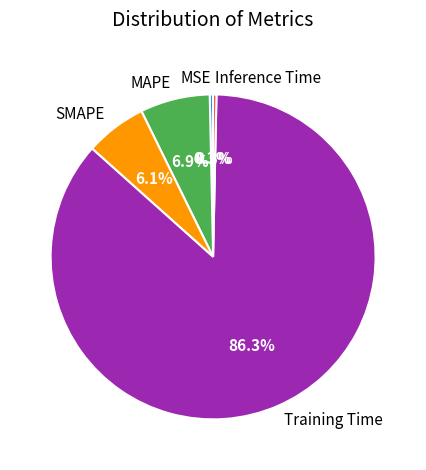

Between SMAPE and Training Time, which is larger?

Training Time